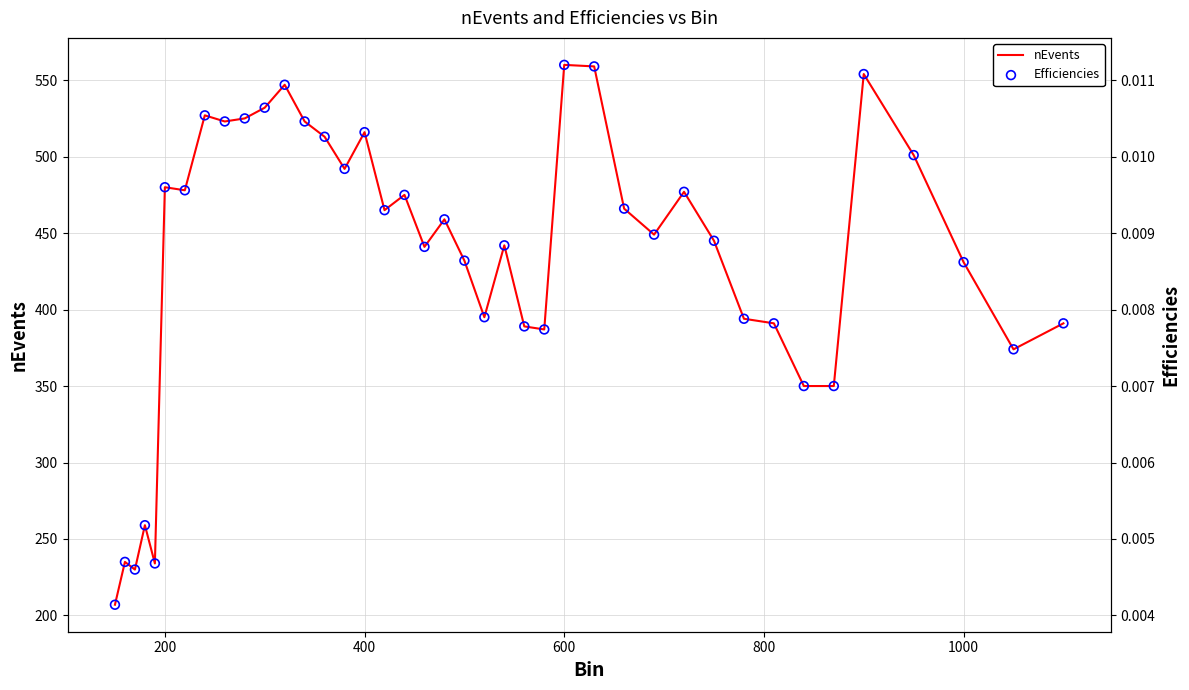

At how many categories does at least one series exceed 319?

35